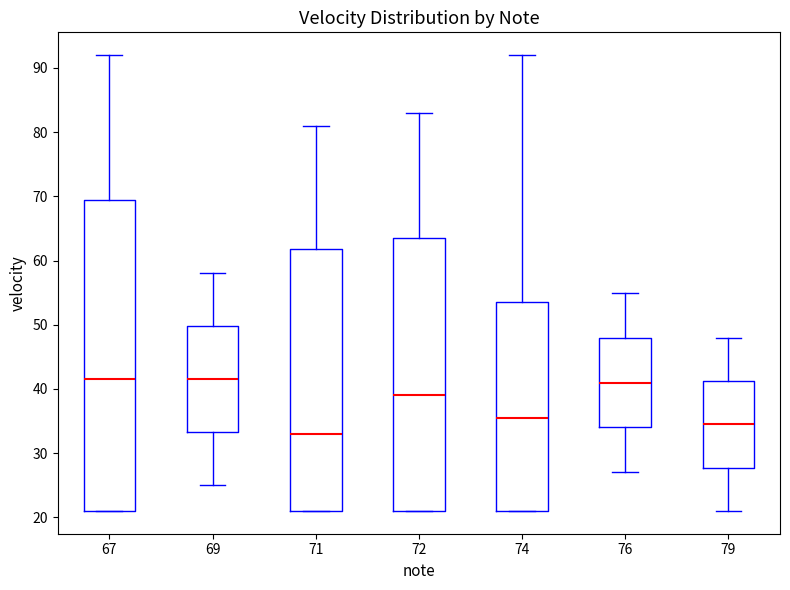

Which box has the lowest median line?

71